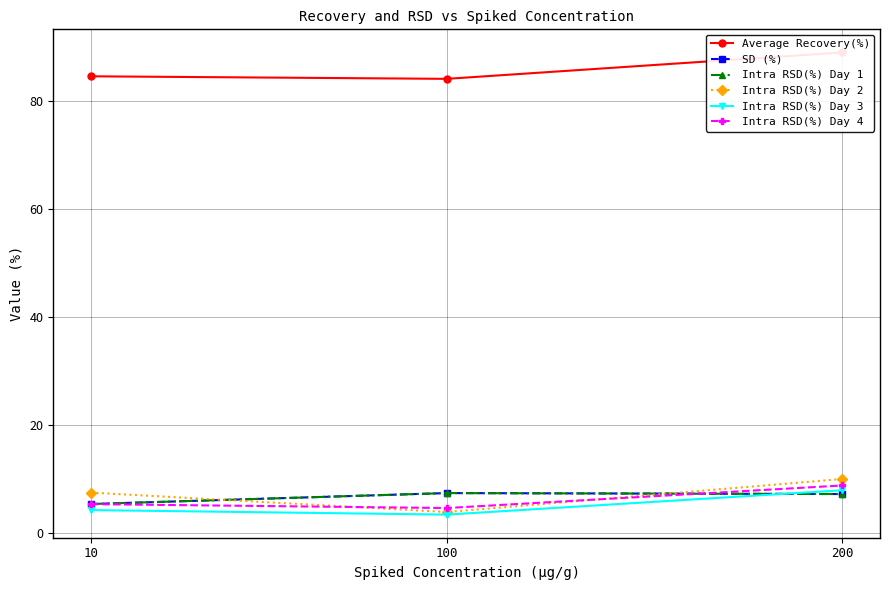

True or false: Intra RSD(%) Day 1 has a value of 5.3 at 10.

True